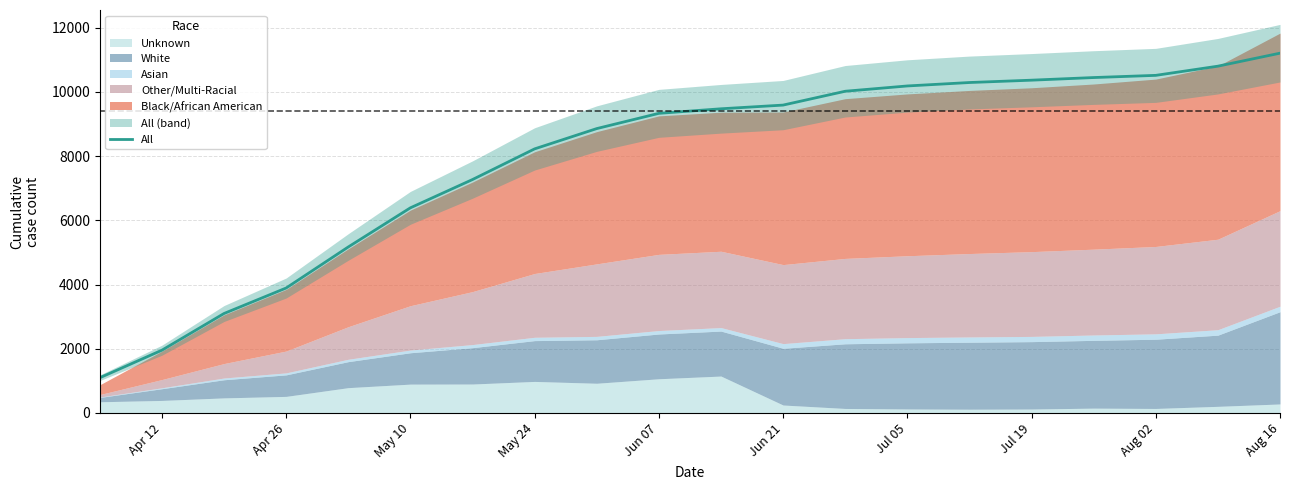

At which label does All reach its peak?

Aug 16